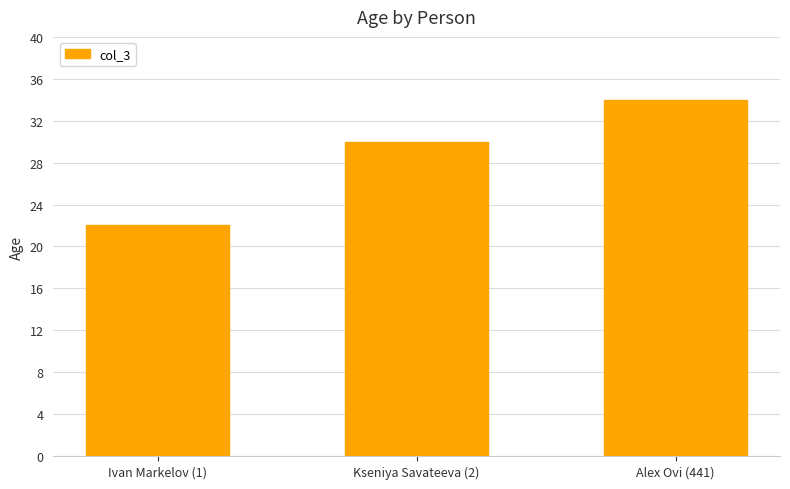

Is it true that the value at Alex Ovi (441) is 50?

False